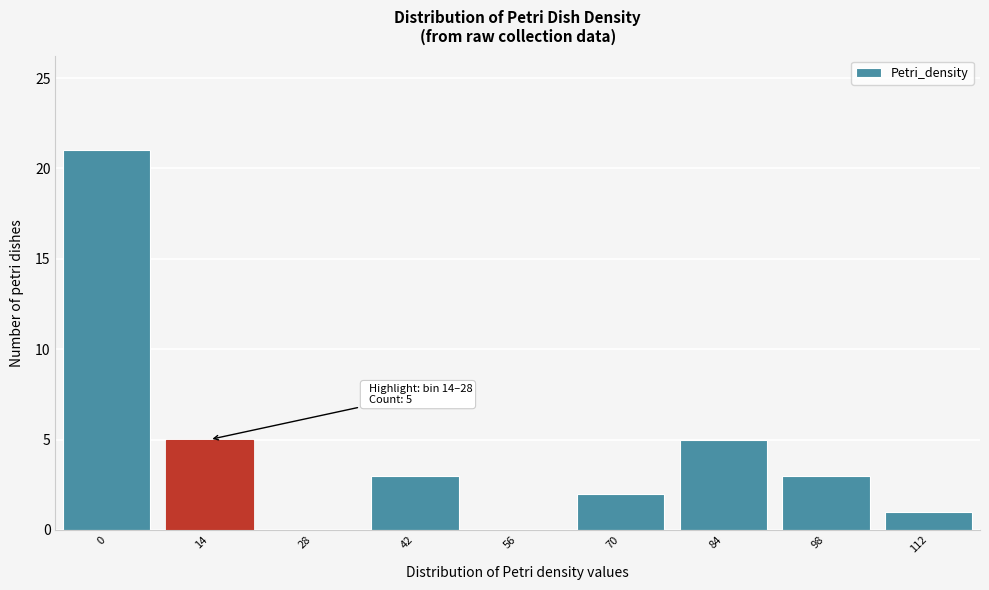

Reading left to right, list all the values displayed in this chart.

0=21	14=5	28=0	42=3	56=0	70=2	84=5	98=3	112=1